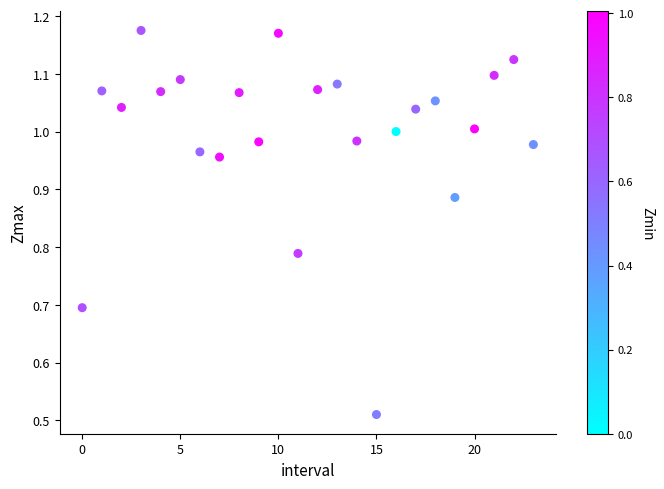

What is the range of Y values (max minus min)?

0.7